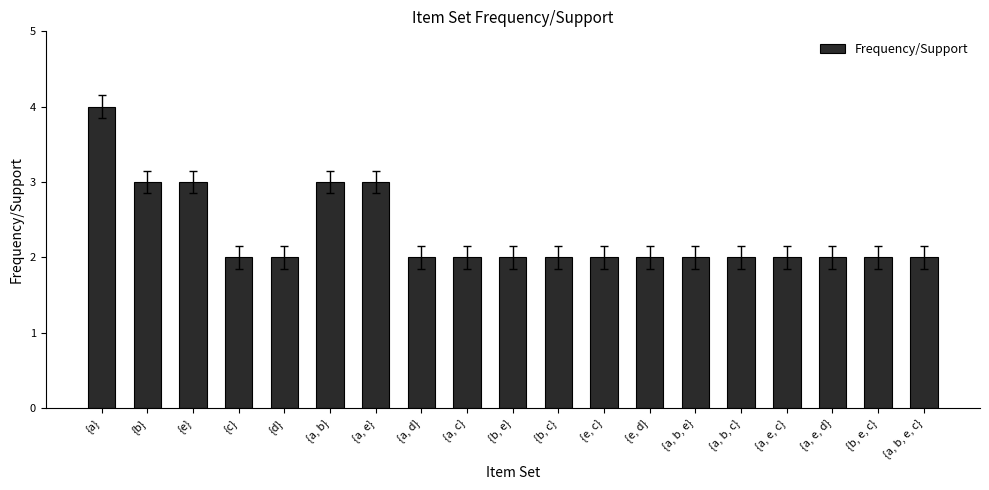

What is the ratio of the value at {b, e, c} to the value at {a, b, e}?

1.0